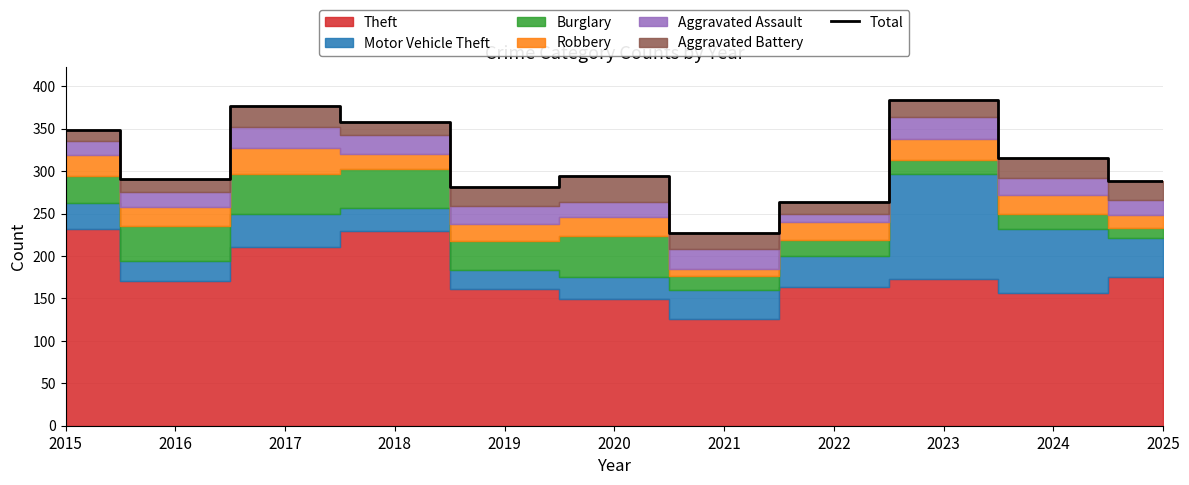

Where is the data nearest to the value 305?

2024